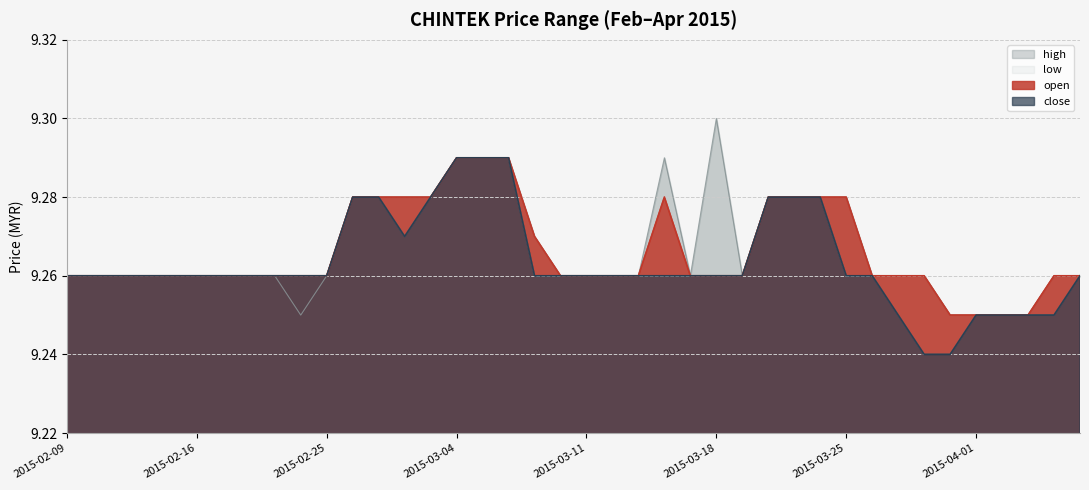

What is the total value across all series at 2015-02-18?

37.0